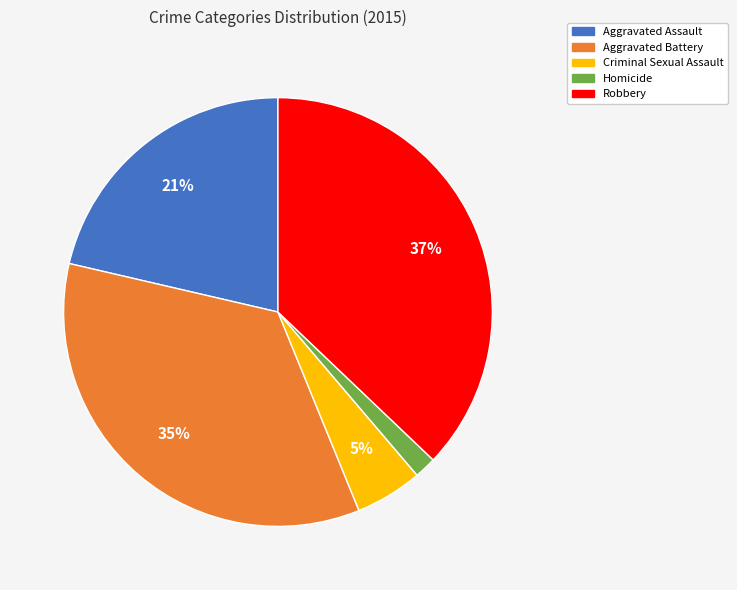

To the nearest percent, what percentage of the pie is Aggravated Assault?

21%